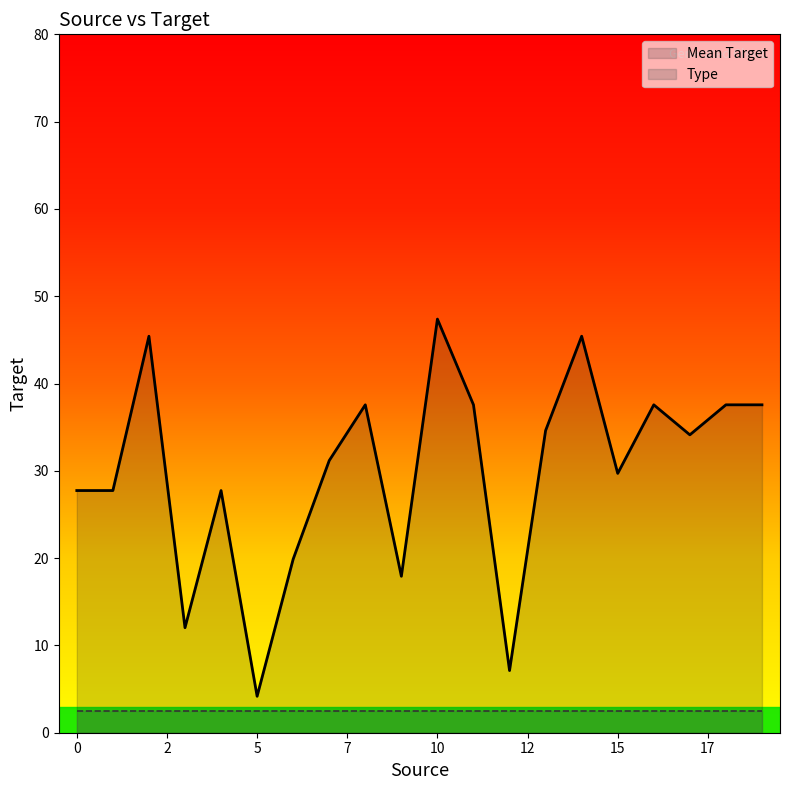

What is the greatest value displayed?

47.4